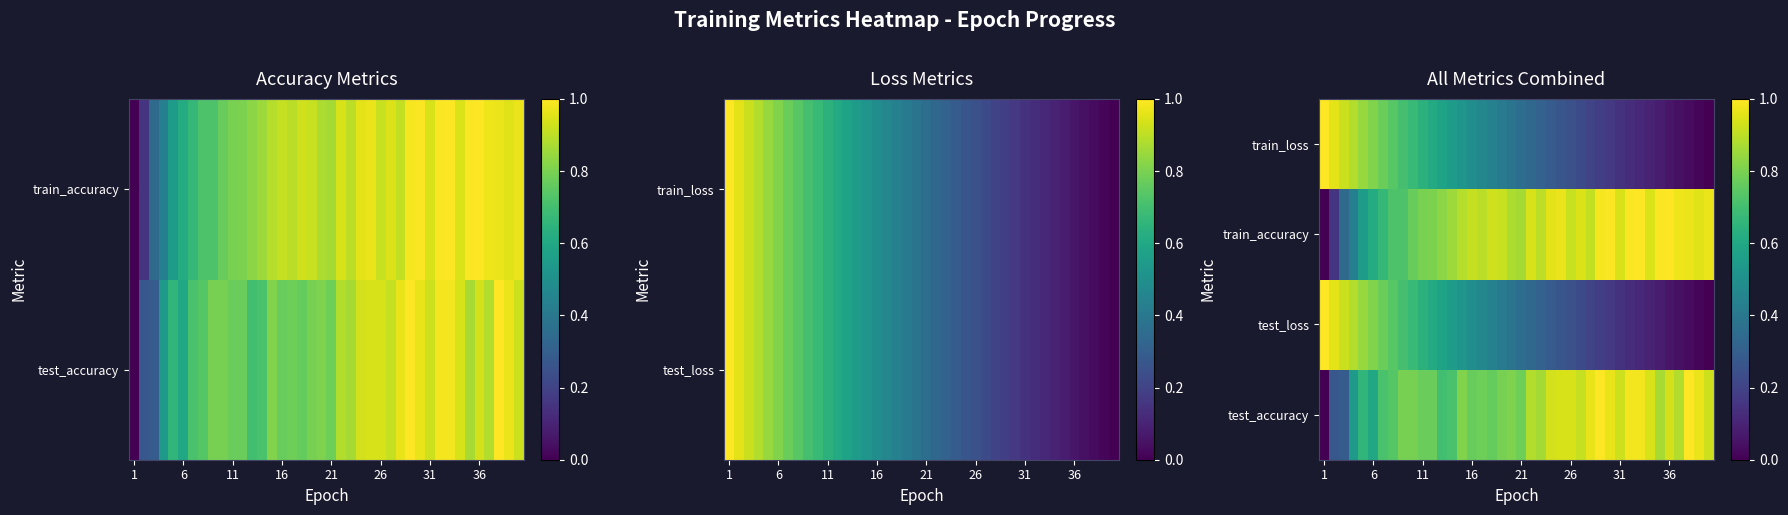

How many data points does each series have?

40